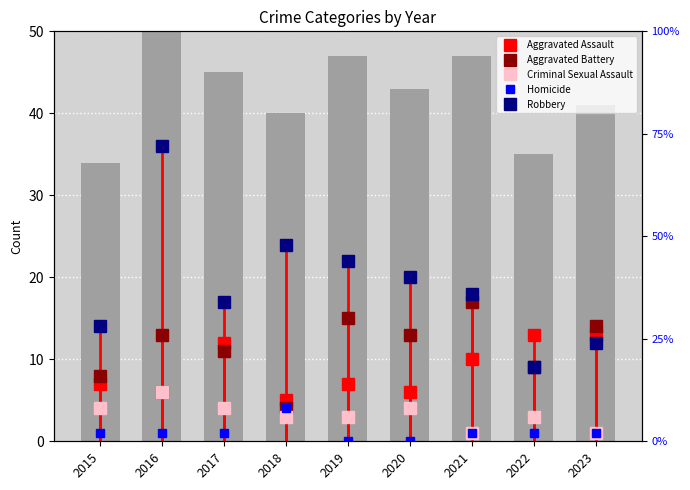

What is the sum of the Criminal Sexual Assault values at 2019 and 2022?

6